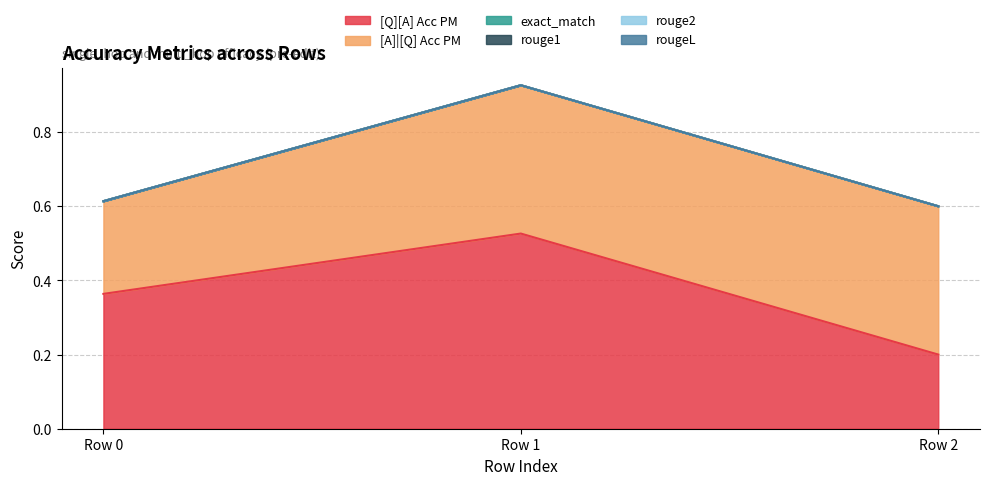

Does the chart have visible grid lines?

Yes